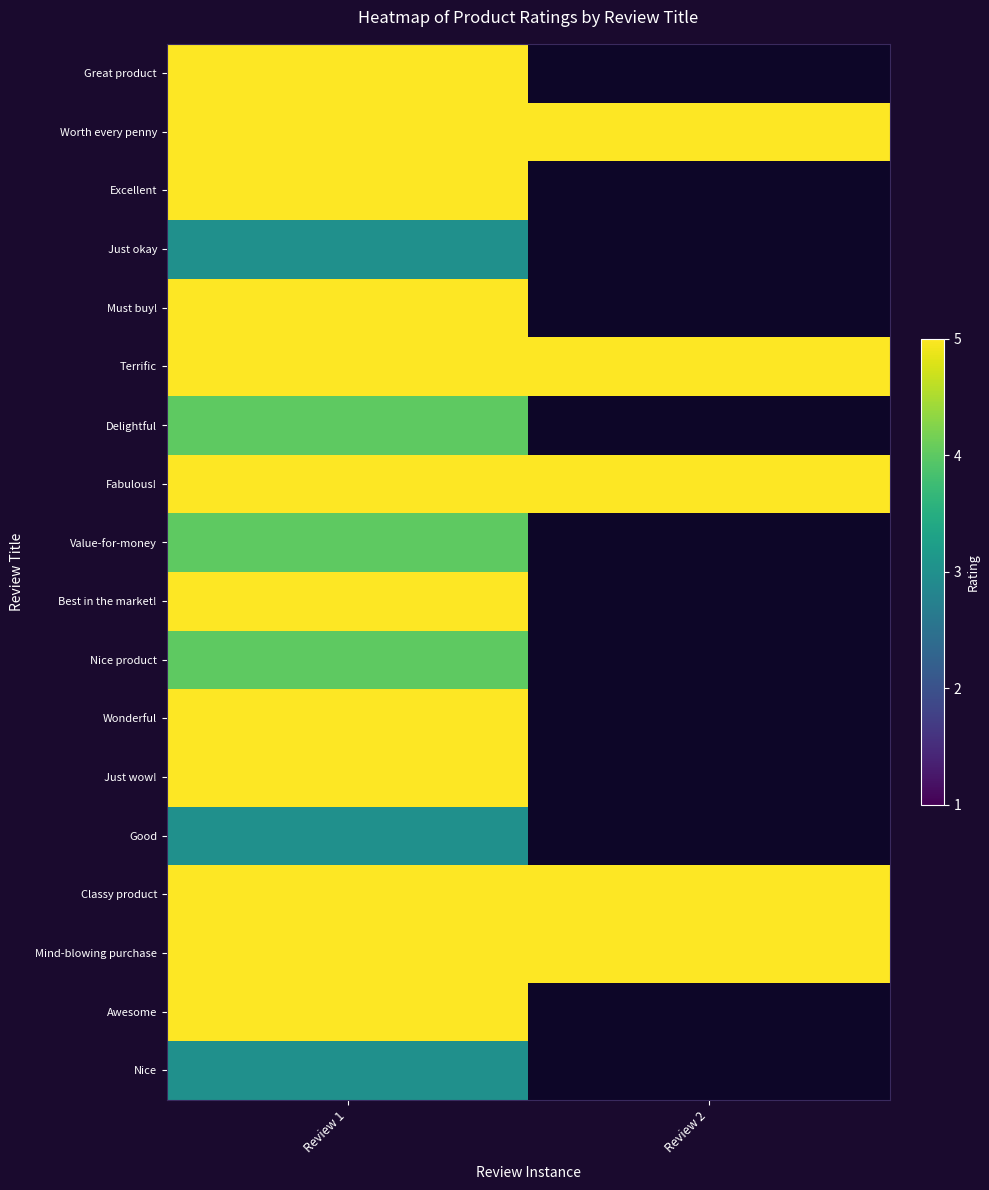

Is it true that Terrific equals 8.4 at Review 1?

False